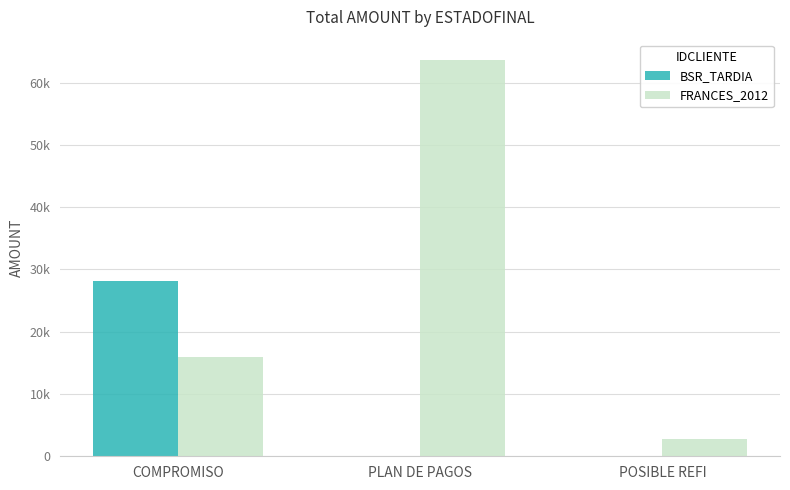

What are all the series names shown in the legend?

BSR_TARDIA, FRANCES_2012